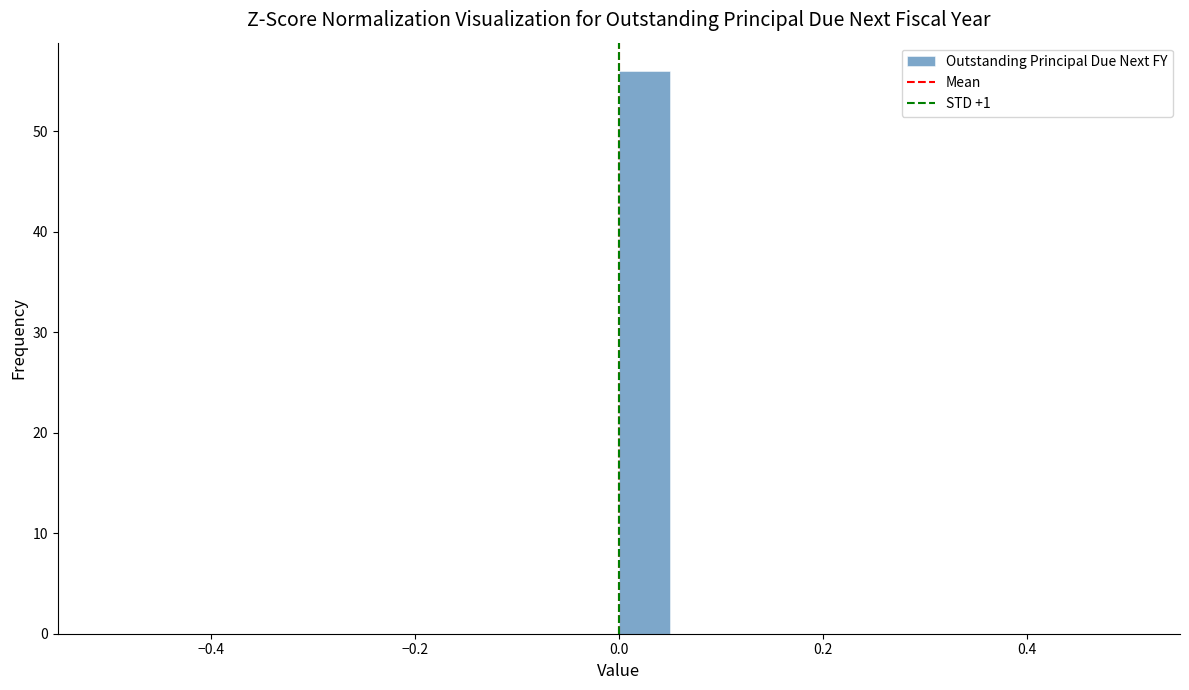

Around what value on the x-axis is the tallest bar? Give the approximate position of its centre, as read against the axis.

0.02